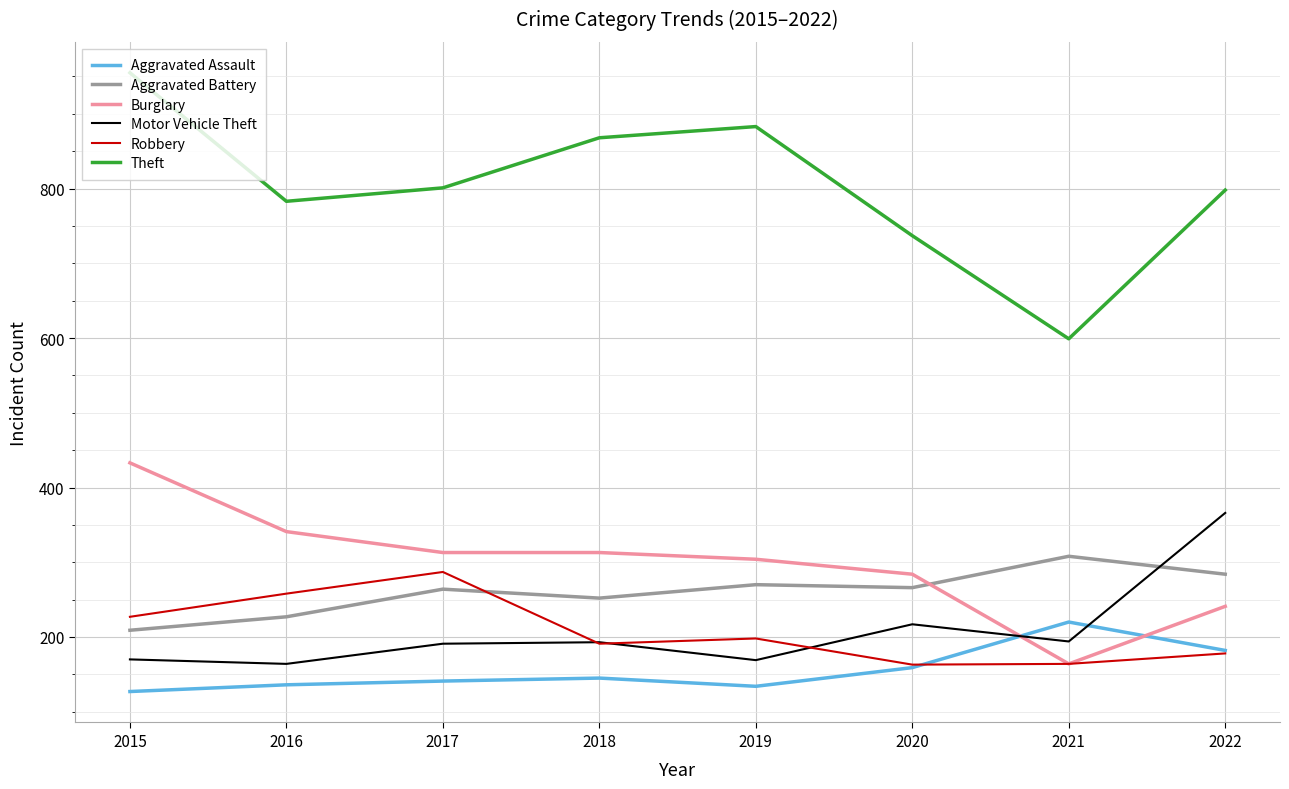

What is the smallest value displayed?

127